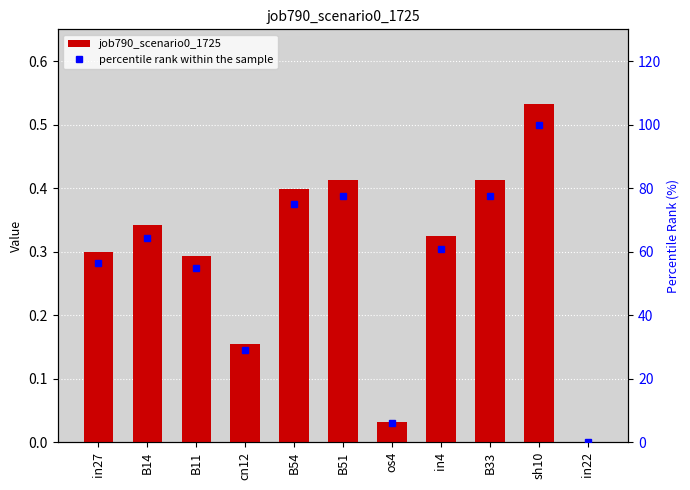

What is the average value of the job790_scenario0_1725 series?

0.3